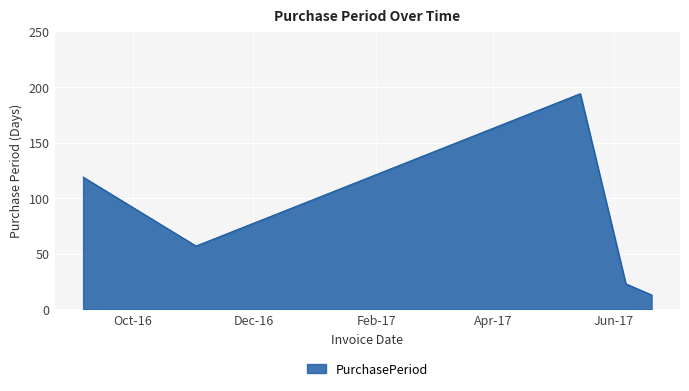

How many interior local valleys (lower than both neighbors) does the data have?

1